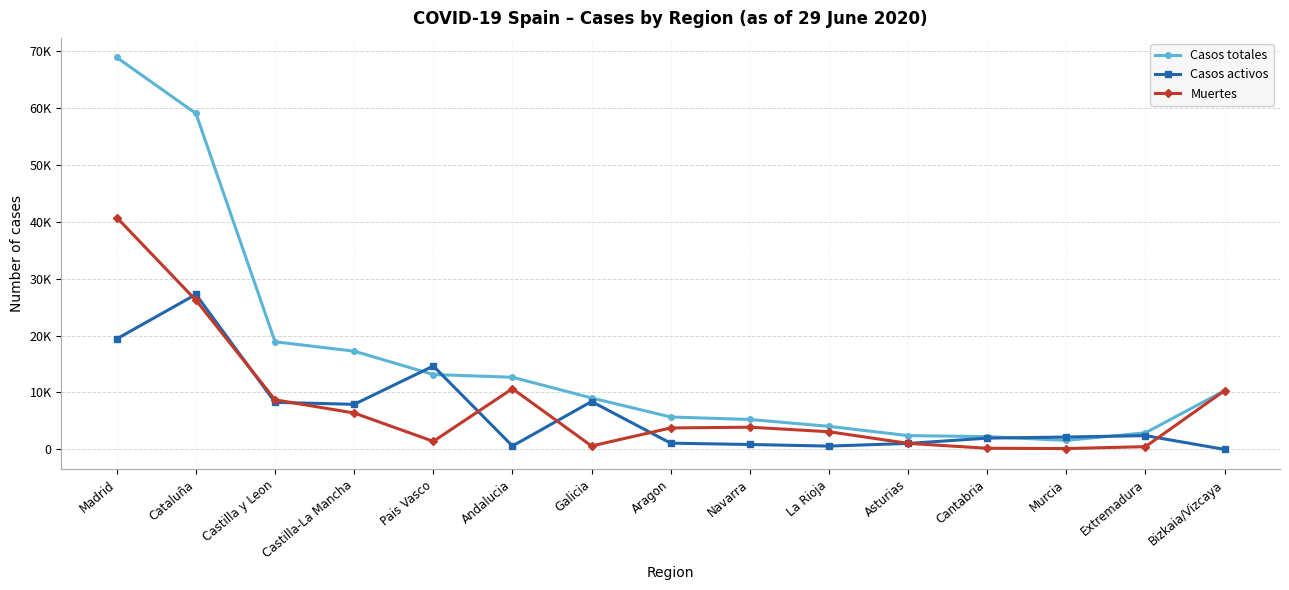

What is the approximate value of Casos activos at Andalucia, to the nearest 100?

600